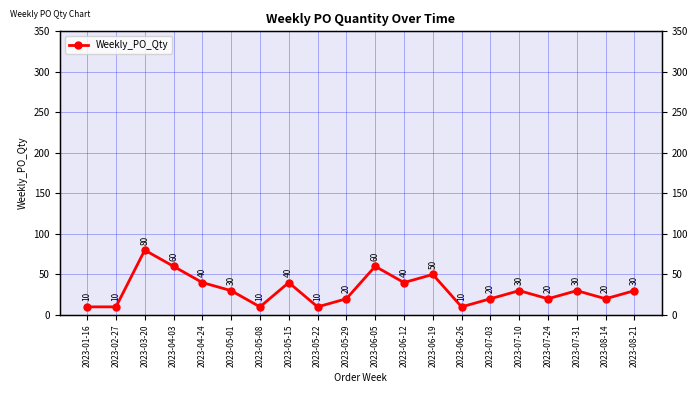

How many data points are above 30?

7